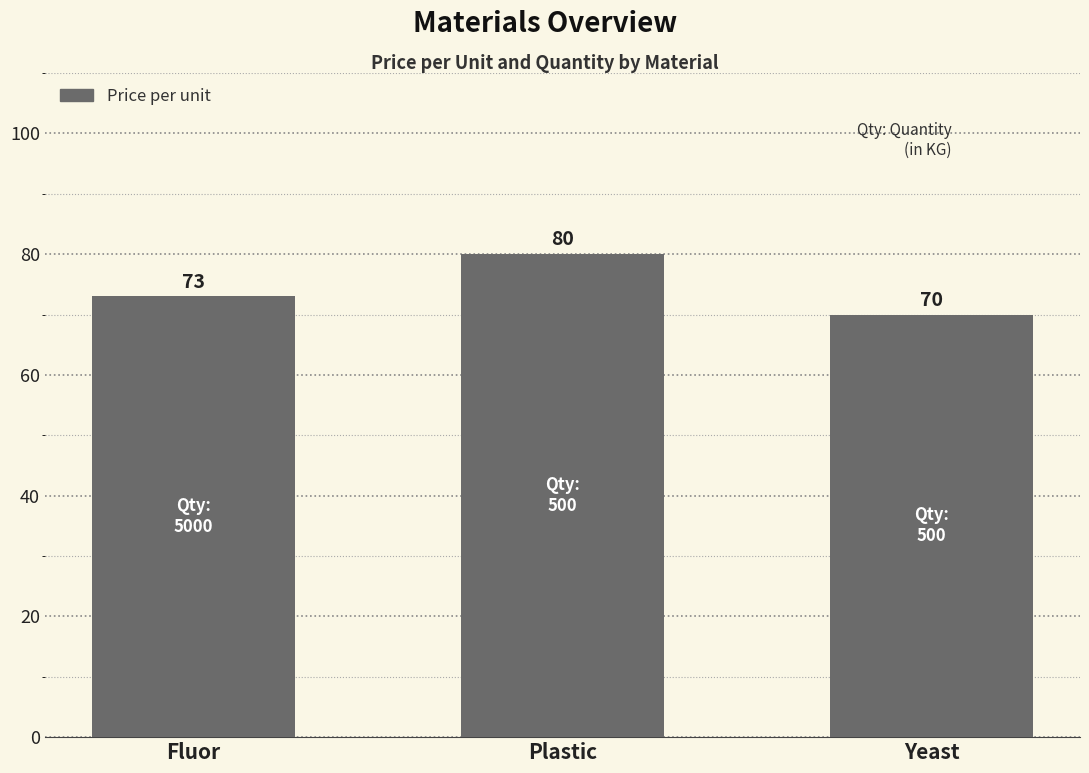

How many data points are less than 73?

1